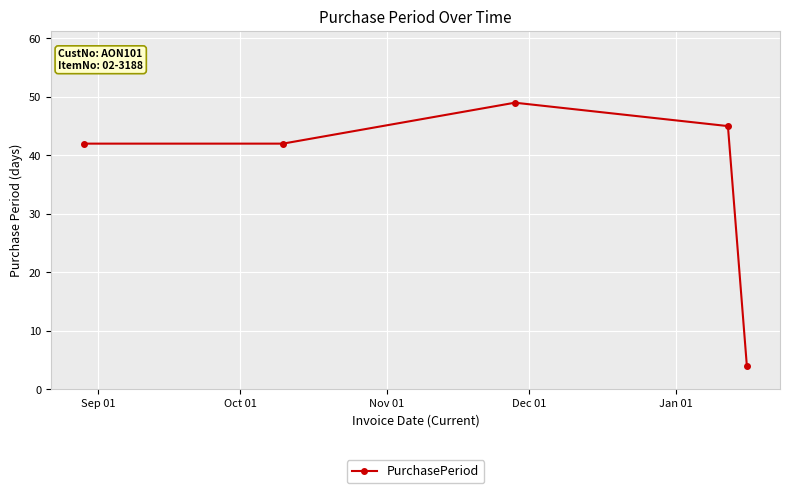

What is the value of the 1st point from the left?

42